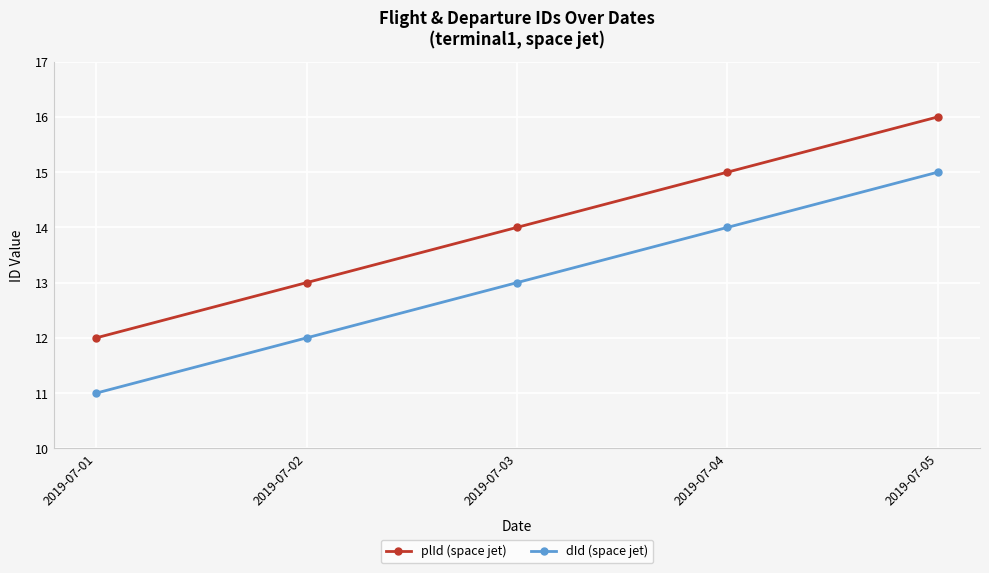

At 2019-07-05, list the series in order from smallest to largest.

dId (space jet), plId (space jet)